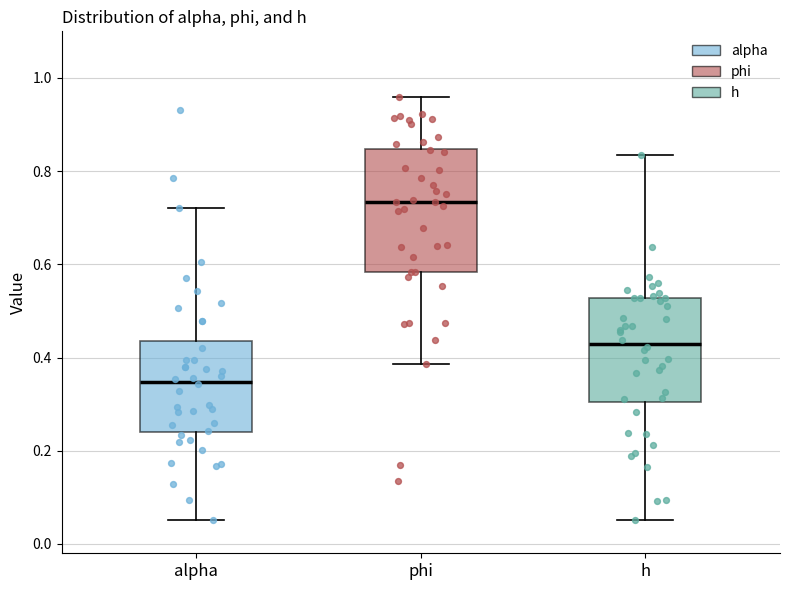

Comparing the boxes themselves (not the whiskers), which one is the tallest?

phi